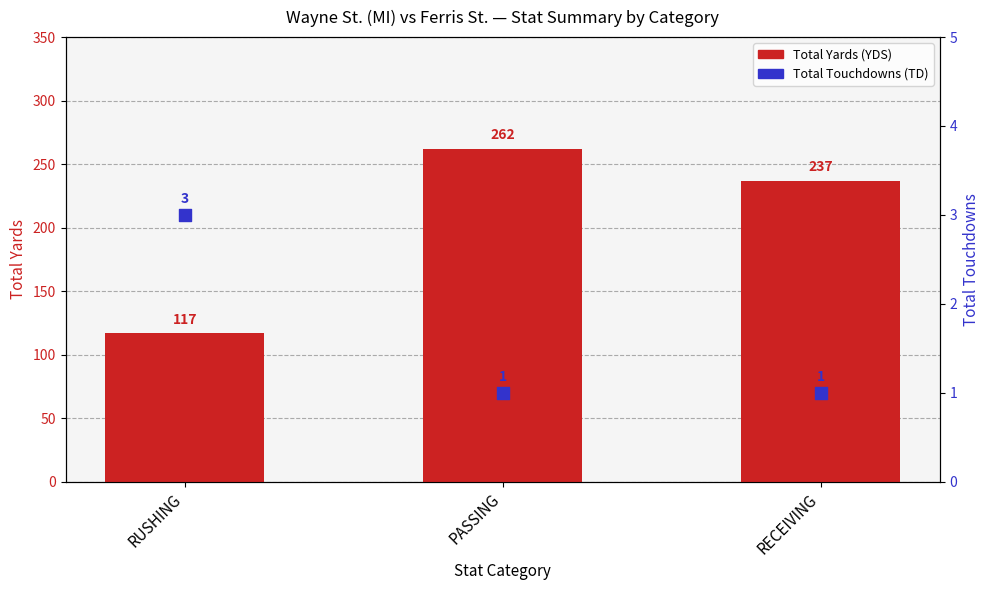

Which series reaches the minimum Y coordinate?

Total Touchdowns (TD)